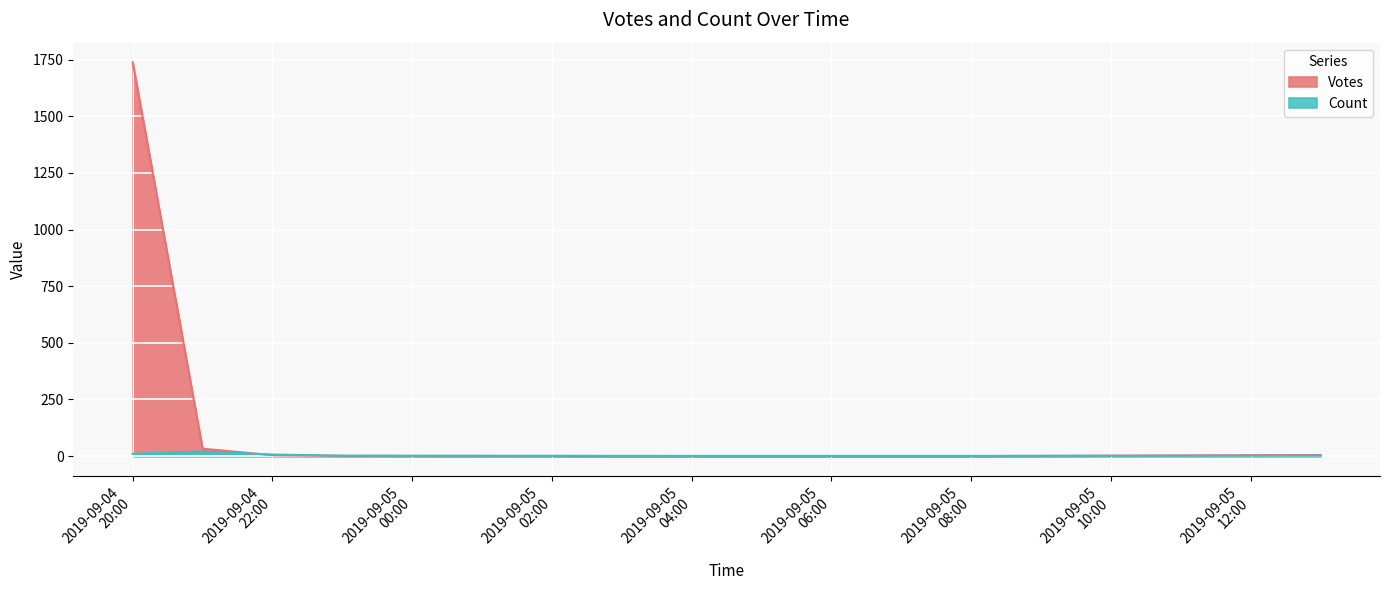

Which series has the largest total across all categories?

Votes